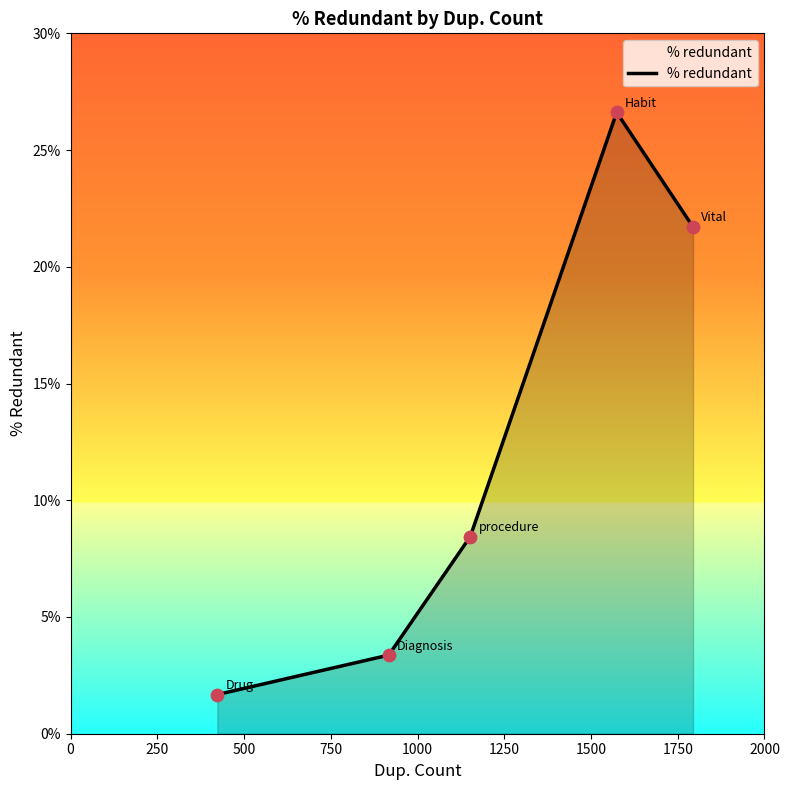

What is the sum of all values?

61.8